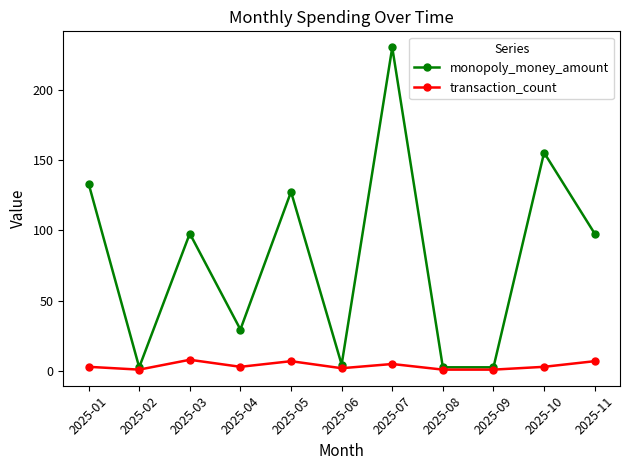

What is the maximum value shown in the chart?

229.9